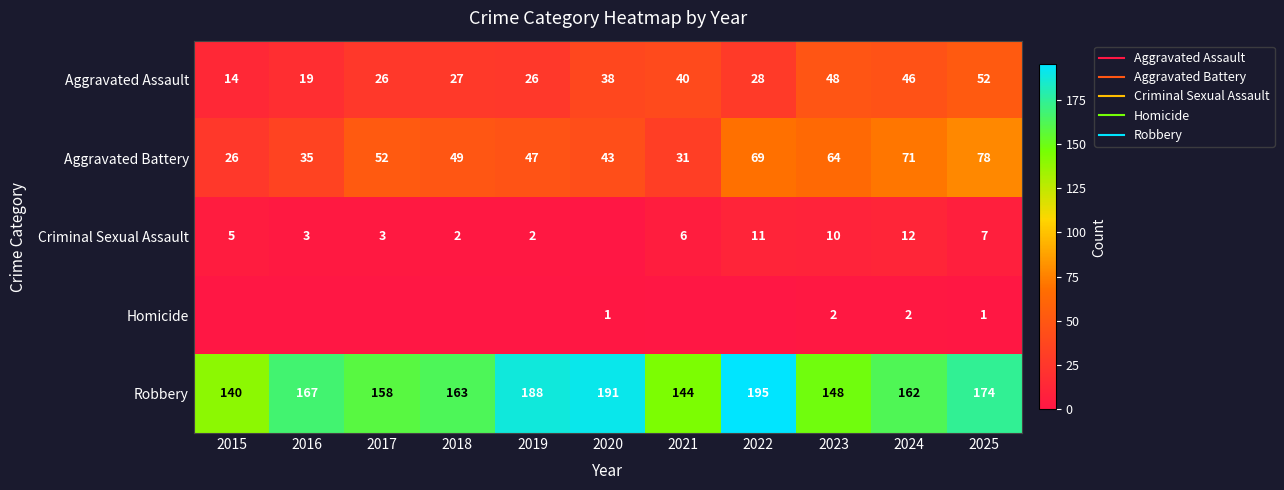

At how many categories does at least one series exceed 13?

11